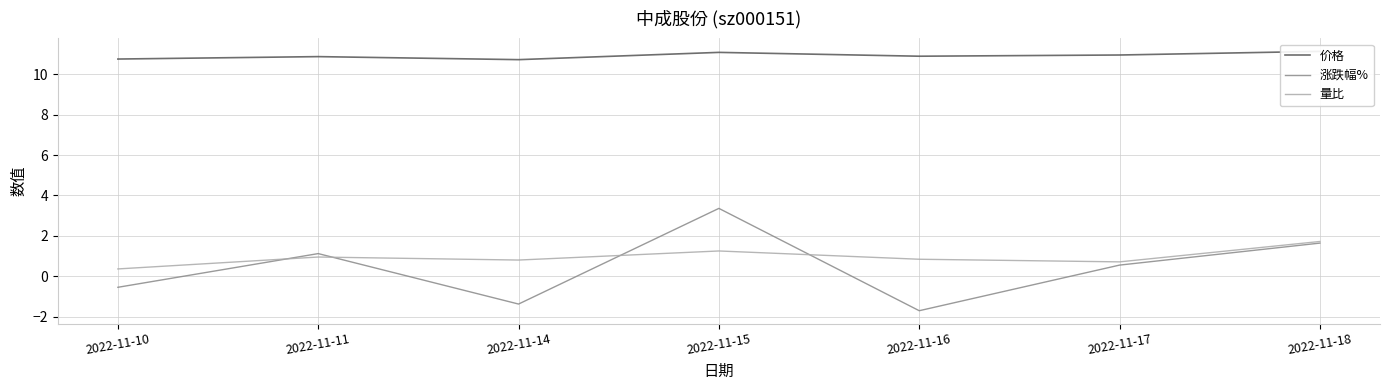

Which series has the largest total across all categories?

价格